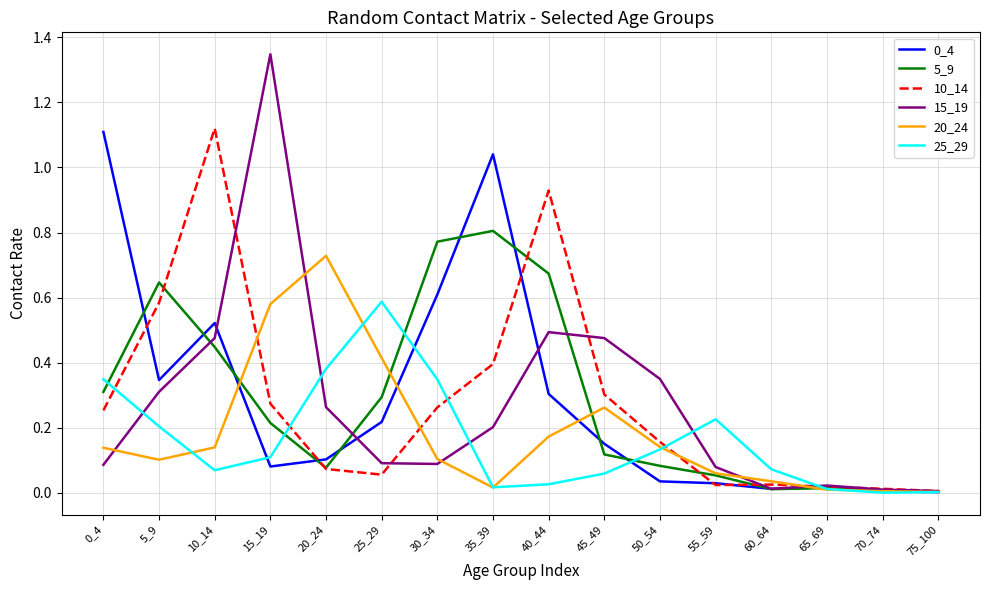

Is this an area chart (filled region under the line)?

No